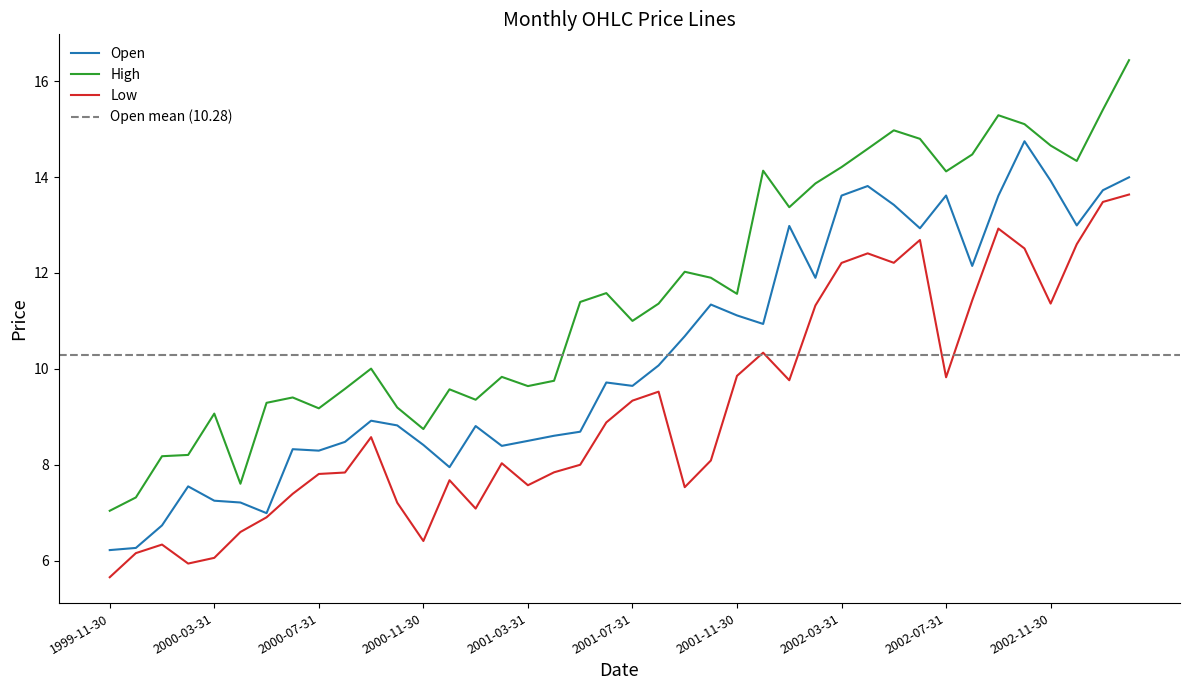

Reading left to right, transcribe all the data shown in this chart.

Open: 1999-11-30=6.2	1999-12-31=6.3	2000-01-31=6.7	2000-02-29=7.5	2000-03-31=7.3	2000-04-30=7.2	2000-05-31=7.0	2000-06-30=8.3	2000-07-31=8.3	2000-08-31=8.5	2000-09-30=8.9	2000-10-31=8.8	2000-11-30=8.4	2000-12-31=7.9	2001-01-31=8.8	2001-02-28=8.4	2001-03-31=8.5	2001-04-30=8.6	2001-05-31=8.7	2001-06-30=9.7	2001-07-31=9.6	2001-08-31=10.1	2001-09-30=10.7	2001-10-31=11.3	2001-11-30=11.1	2001-12-31=10.9	2002-01-31=13.0	2002-02-28=11.9	2002-03-31=13.6	2002-04-30=13.8	2002-05-31=13.4	2002-06-30=12.9	2002-07-31=13.6	2002-08-31=12.1	2002-09-30=13.6	2002-10-31=14.7	2002-11-30=13.9	2002-12-31=13.0	2003-01-31=13.7	2003-02-28=14.0
High: 1999-11-30=7.0	1999-12-31=7.3	2000-01-31=8.2	2000-02-29=8.2	2000-03-31=9.1	2000-04-30=7.6	2000-05-31=9.3	2000-06-30=9.4	2000-07-31=9.2	2000-08-31=9.6	2000-09-30=10.0	2000-10-31=9.2	2000-11-30=8.7	2000-12-31=9.6	2001-01-31=9.4	2001-02-28=9.8	2001-03-31=9.6	2001-04-30=9.8	2001-05-31=11.4	2001-06-30=11.6	2001-07-31=11.0	2001-08-31=11.4	2001-09-30=12.0	2001-10-31=11.9	2001-11-30=11.6	2001-12-31=14.1	2002-01-31=13.4	2002-02-28=13.9	2002-03-31=14.2	2002-04-30=14.6	2002-05-31=15.0	2002-06-30=14.8	2002-07-31=14.1	2002-08-31=14.5	2002-09-30=15.3	2002-10-31=15.1	2002-11-30=14.7	2002-12-31=14.3	2003-01-31=15.4	2003-02-28=16.4
Low: 1999-11-30=5.7	1999-12-31=6.2	2000-01-31=6.3	2000-02-29=5.9	2000-03-31=6.1	2000-04-30=6.6	2000-05-31=6.9	2000-06-30=7.4	2000-07-31=7.8	2000-08-31=7.8	2000-09-30=8.6	2000-10-31=7.2	2000-11-30=6.4	2000-12-31=7.7	2001-01-31=7.1	2001-02-28=8.0	2001-03-31=7.6	2001-04-30=7.8	2001-05-31=8.0	2001-06-30=8.9	2001-07-31=9.3	2001-08-31=9.5	2001-09-30=7.5	2001-10-31=8.1	2001-11-30=9.9	2001-12-31=10.3	2002-01-31=9.8	2002-02-28=11.3	2002-03-31=12.2	2002-04-30=12.4	2002-05-31=12.2	2002-06-30=12.7	2002-07-31=9.8	2002-08-31=11.4	2002-09-30=12.9	2002-10-31=12.5	2002-11-30=11.4	2002-12-31=12.6	2003-01-31=13.5	2003-02-28=13.6